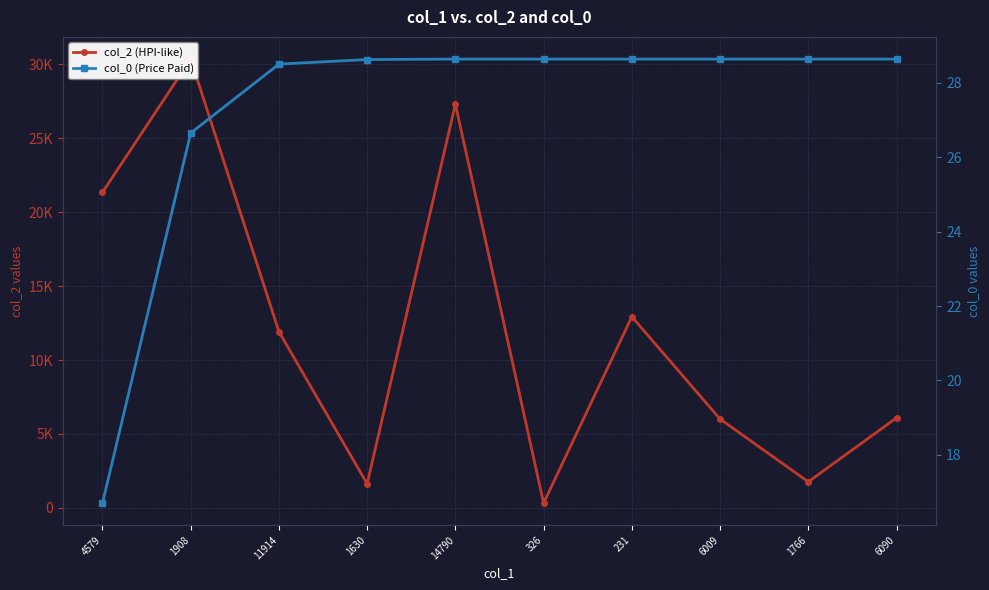

At how many categories does at least one series exceed 4864?

7